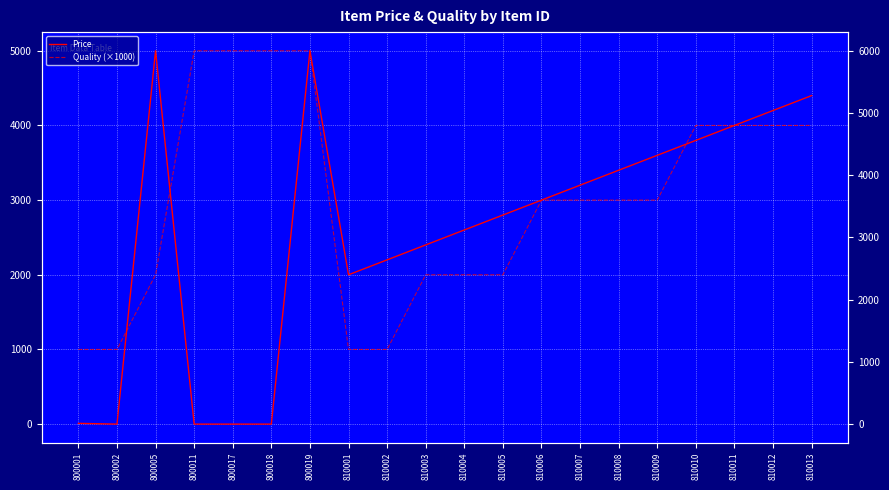

Reading left to right, transcribe all the data shown in this chart.

Price: 10	0	5000	0	0	0	5000	2000	2200	2400	2600	2800	3000	3200	3400	3600	3800	4000	4200	4400
Quality (×1000): 1000	1000	2000	5000	5000	5000	5000	1000	1000	2000	2000	2000	3000	3000	3000	3000	4000	4000	4000	4000